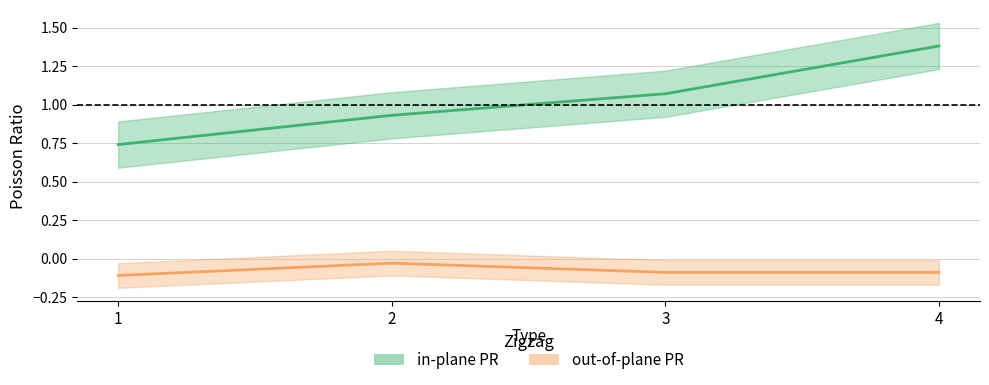

How many in-plane PR values are between 0 and 1?

2